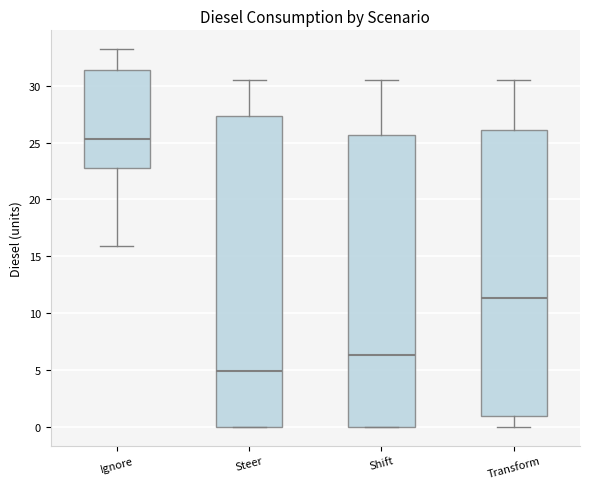

Reading left to right, read every box against the y-axis: the position of its median line, the range the box covers, and the ends of its whiskers. The values are not printed on the chart, so give them approximately, as read against the axis.

Ignore: median 25.5, box 23.0 to 31.5, whiskers 16.0 to 33.0
Steer: median 5.0, box 0.0 to 27.5, whiskers 0.0 to 30.5
Shift: median 6.5, box 0.0 to 25.5, whiskers 0.0 to 30.5
Transform: median 11.5, box 1.0 to 26.0, whiskers 0.0 to 30.5